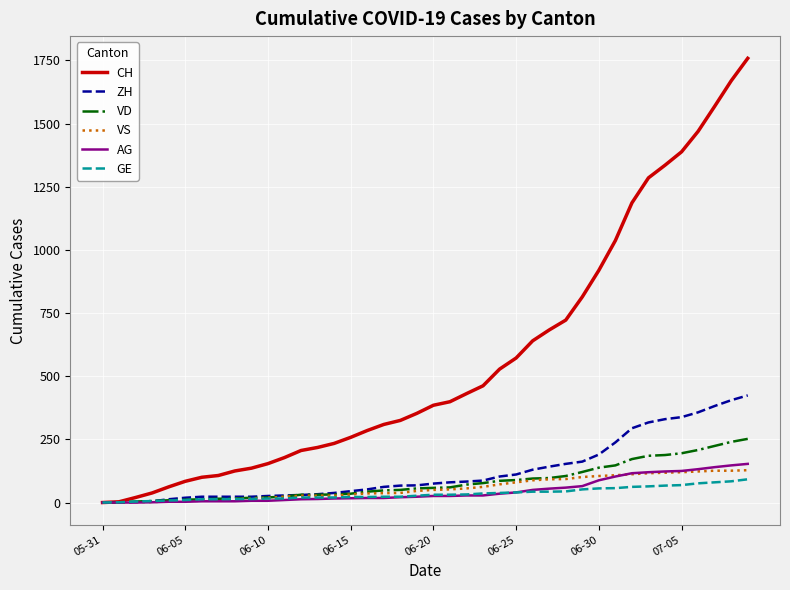

Which series has the widest spread of values?

CH